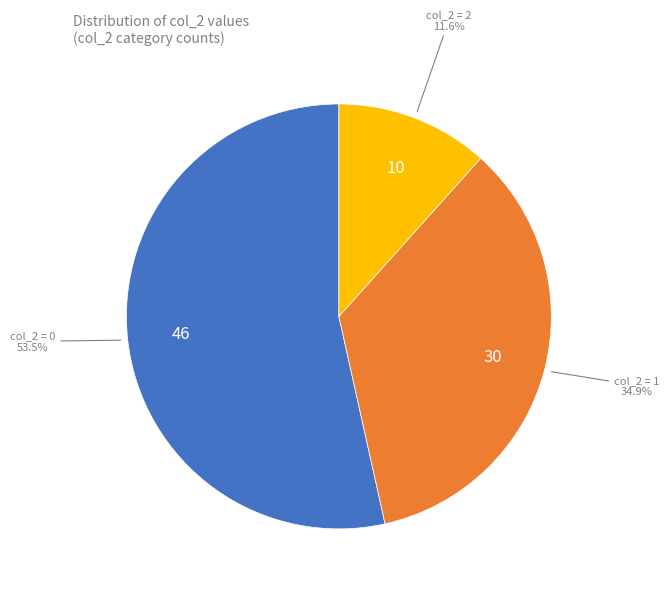

Is there any slice that represents more than half of the pie?

Yes